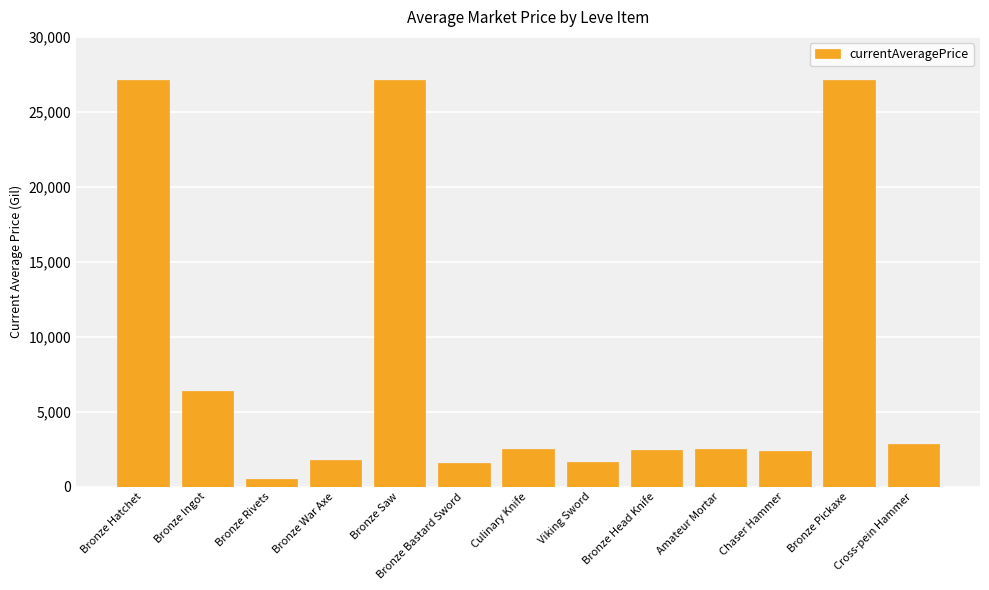

What position from the right is Bronze Rivets?

11